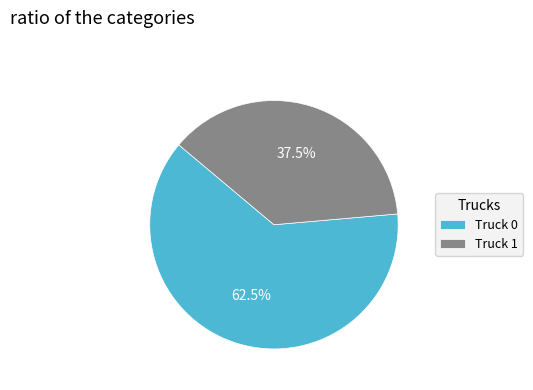

Combined, do Truck 1 and Truck 0 account for over 50%?

Yes